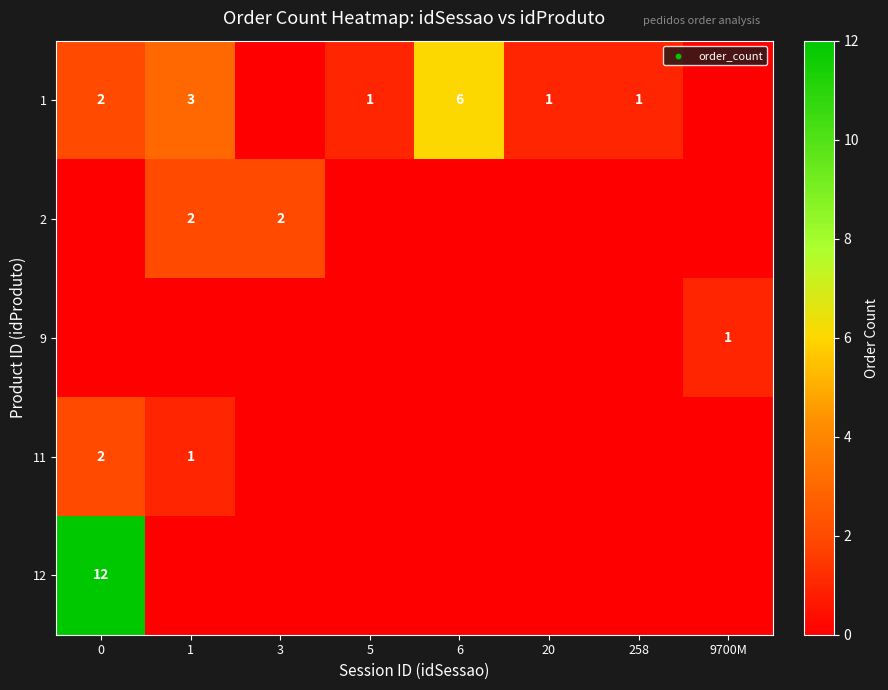

Is it true that 11 equals 1 at 1?

True